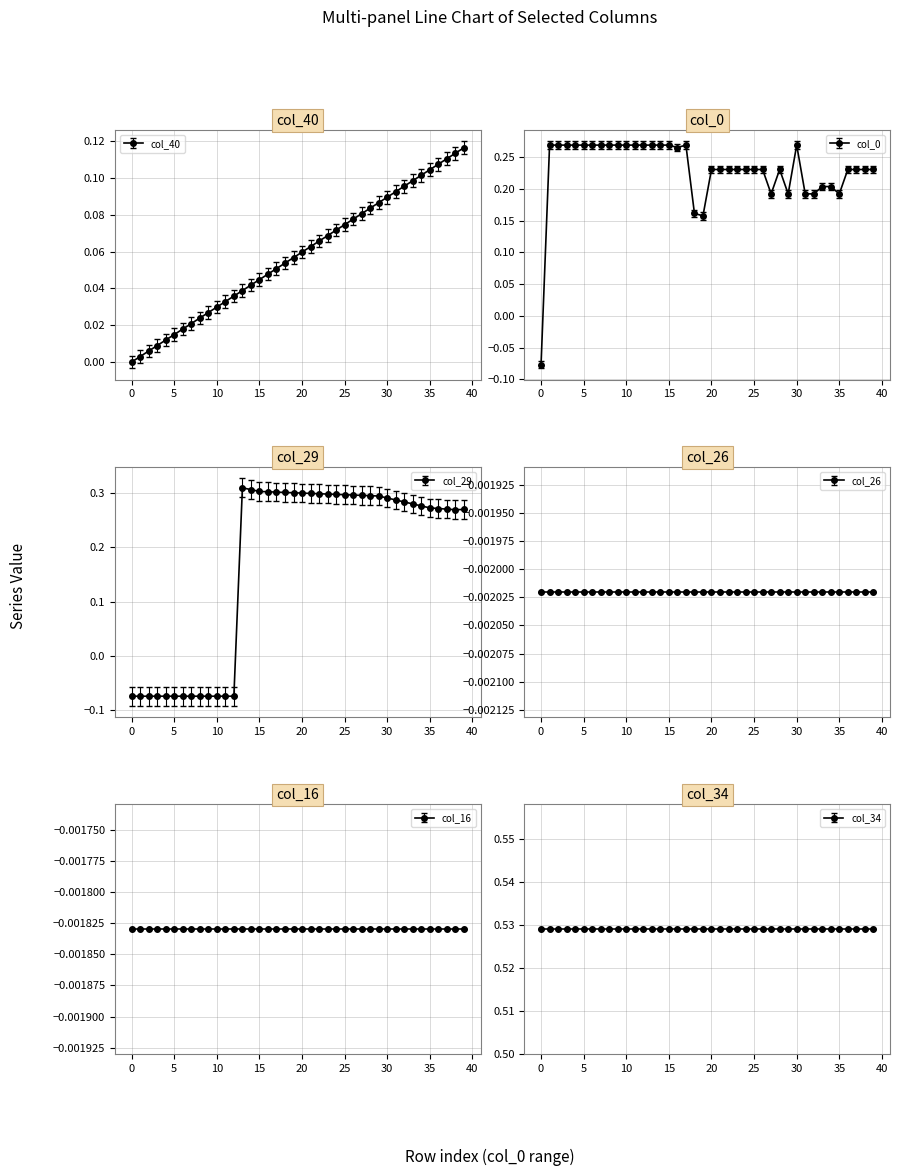

What is the approximate value of col_29 at 21?

0.3